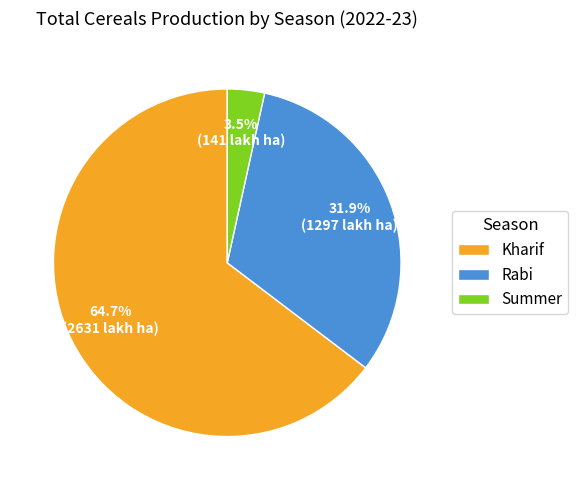

Rank the categories by value from lowest to highest.

Summer, Rabi, Kharif